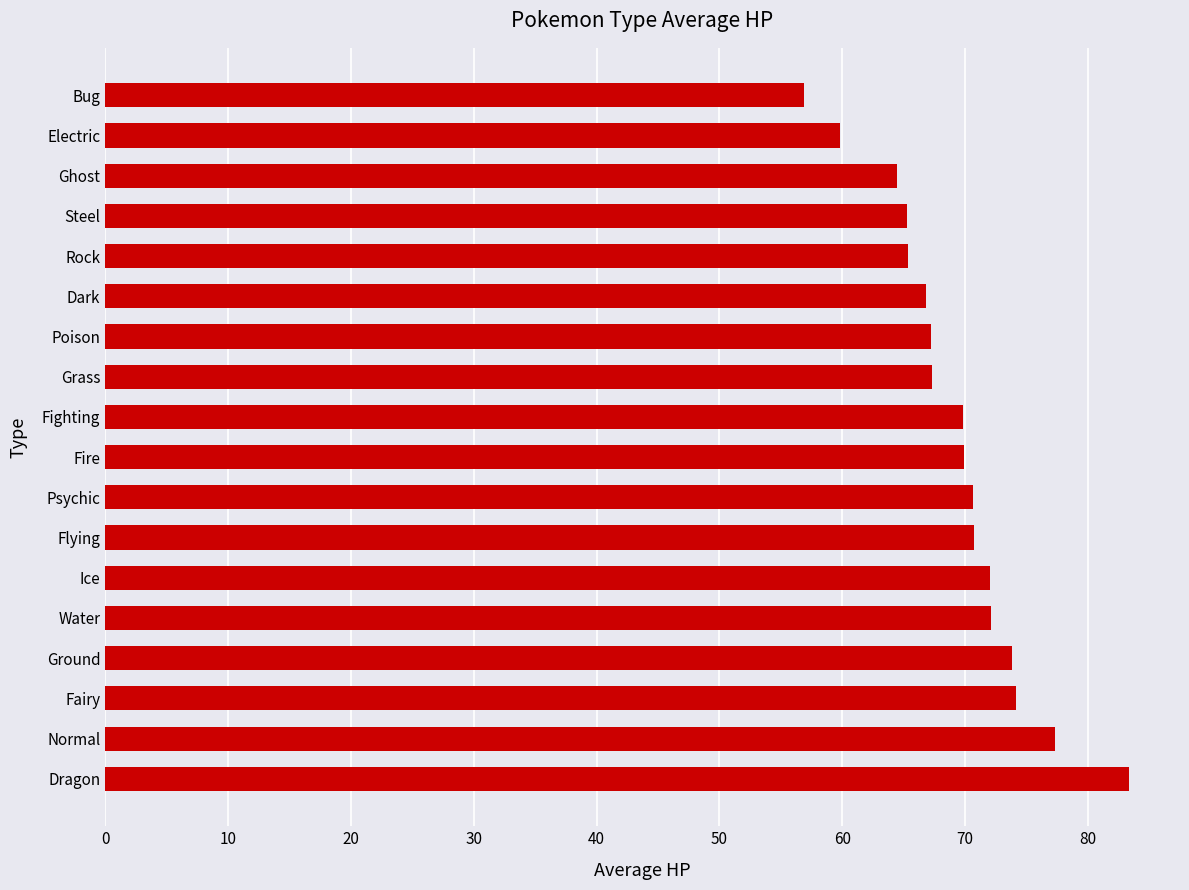

What is the ratio of the value at Fairy to the value at Poison?

1.1